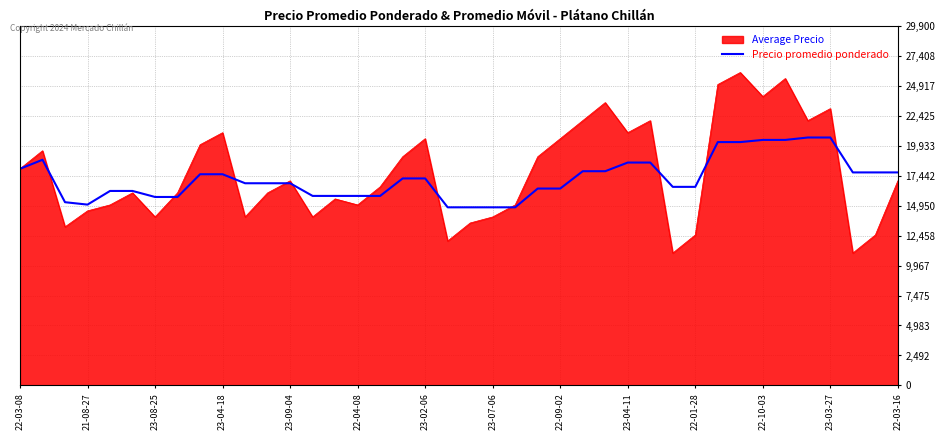

Which series has the largest range (max minus min)?

Precio promedio ponderado